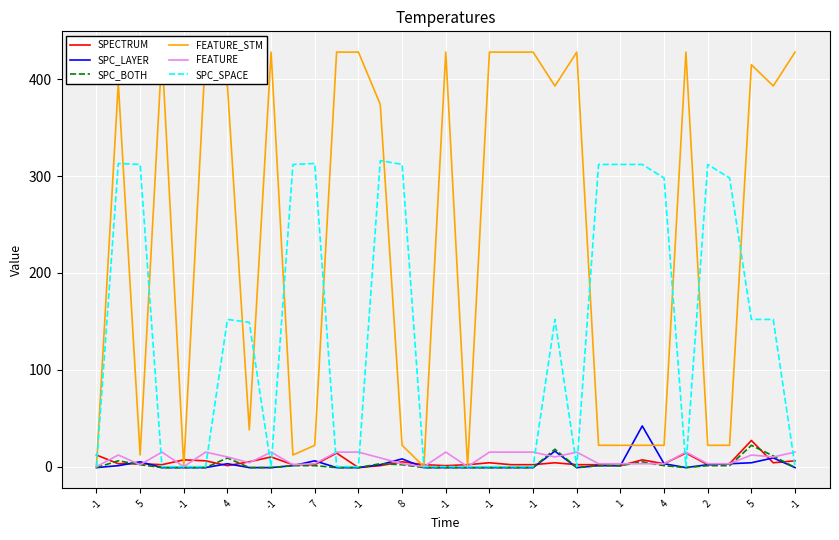

Which series has the largest range (max minus min)?

FEATURE_STM